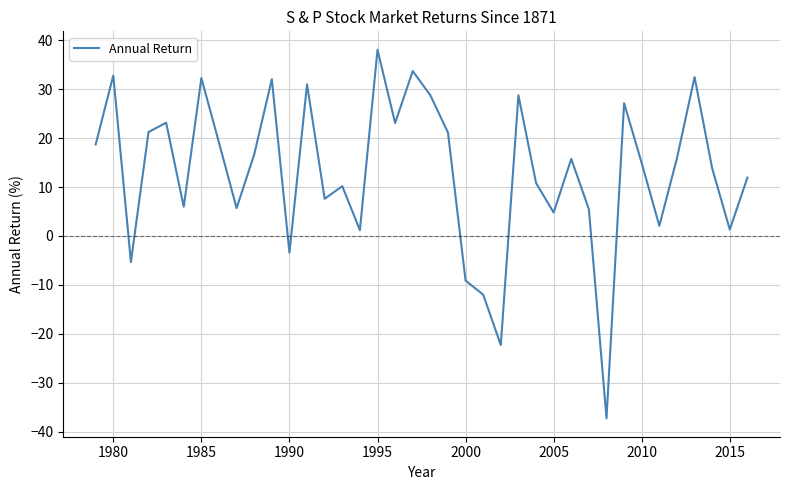

What is the difference between the maximum and minimum values?

75.2